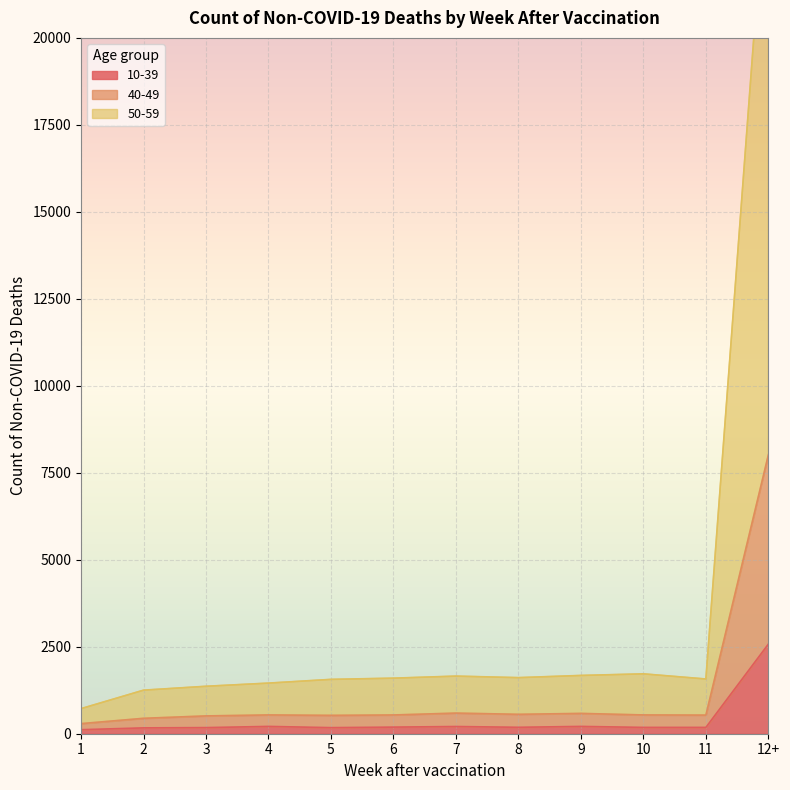

List the labels in order of 50-59 value, largest first.

12+, 10, 9, 7, 8, 6, 11, 5, 4, 3, 2, 1